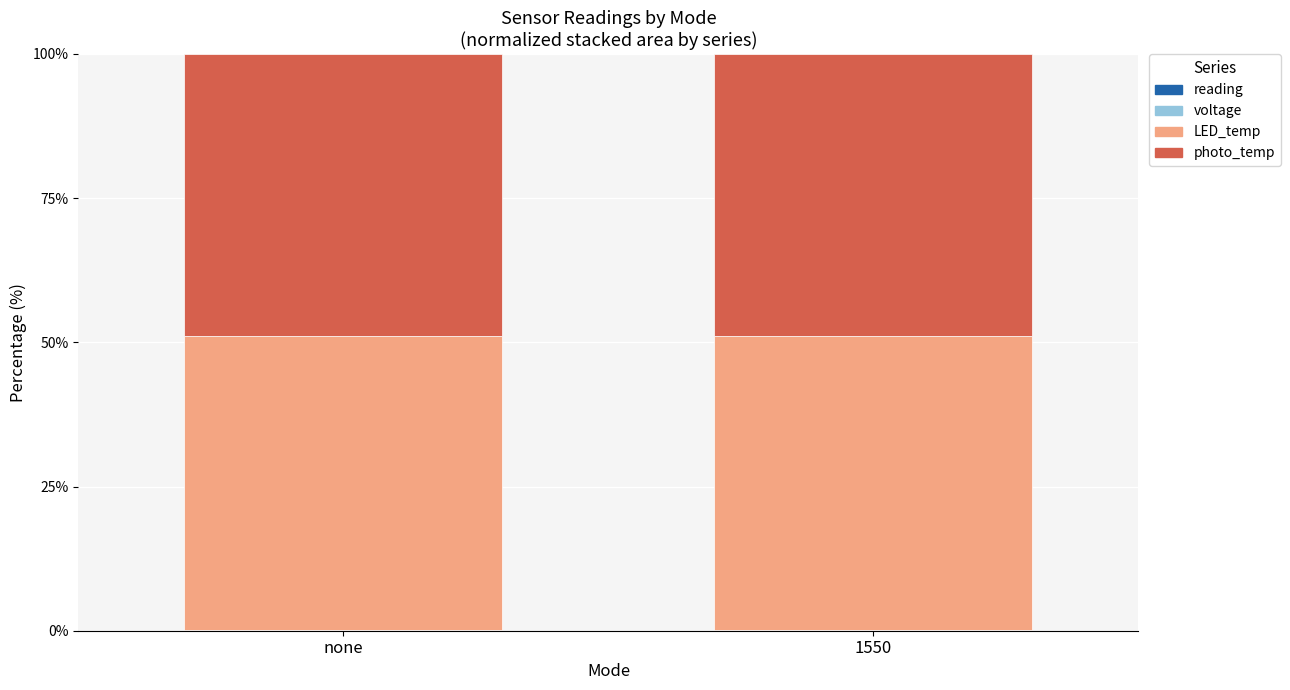

Are the bars horizontal?

No